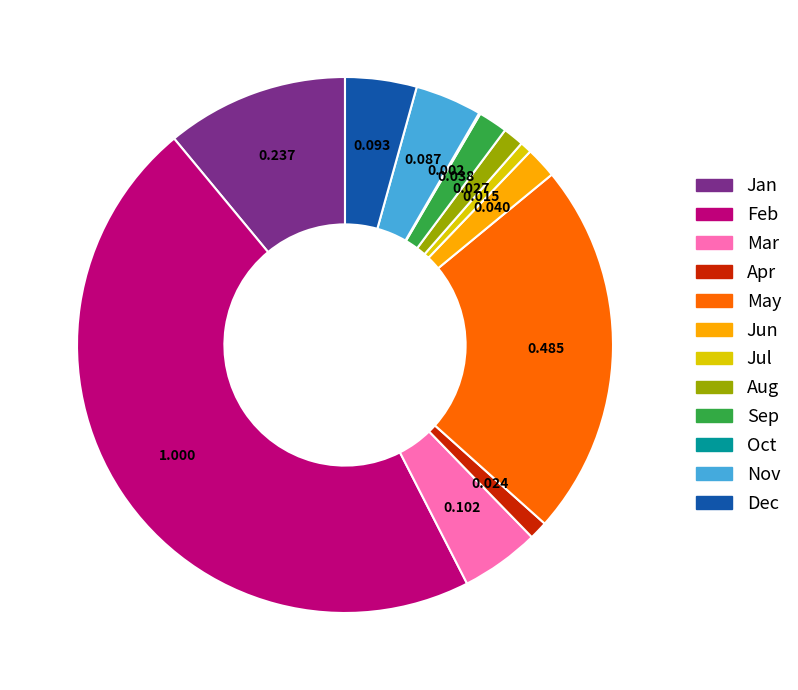

Which slice is the largest?

Feb